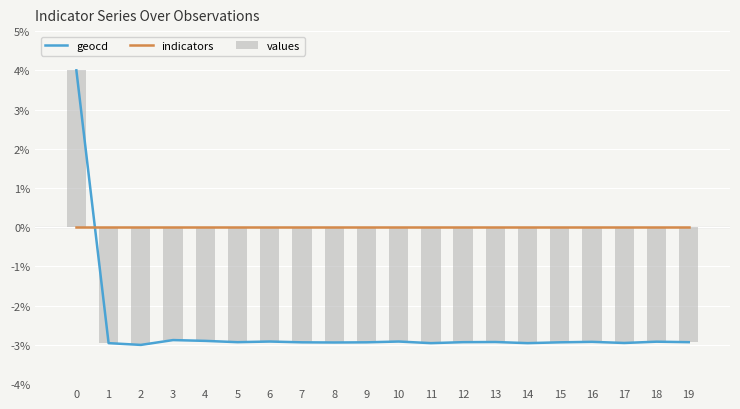

At which label is values closest to 0?

3